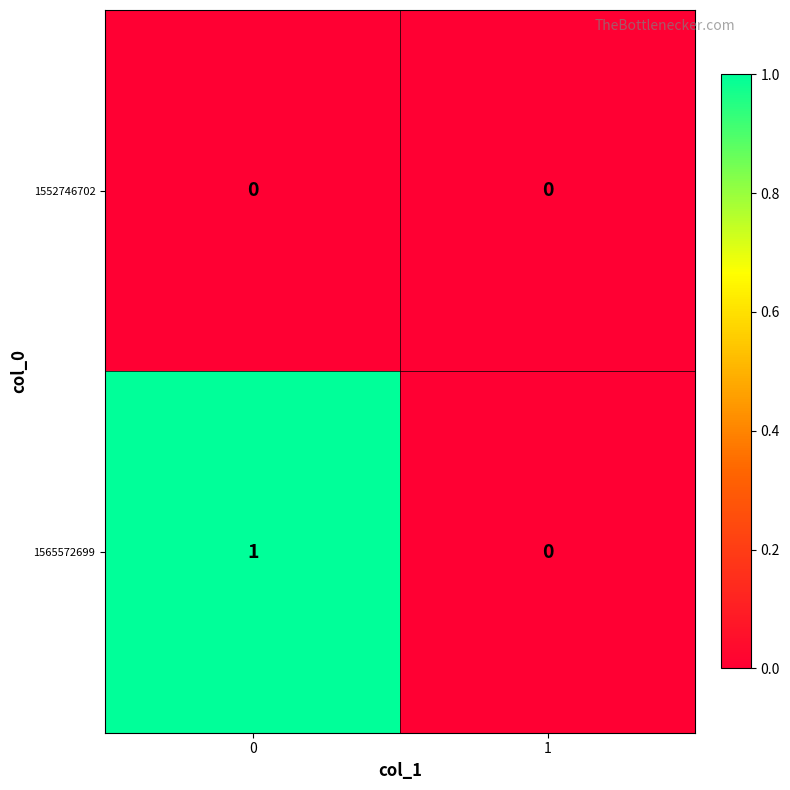

Between 0 and 1, which series saw the biggest shift?

1565572699